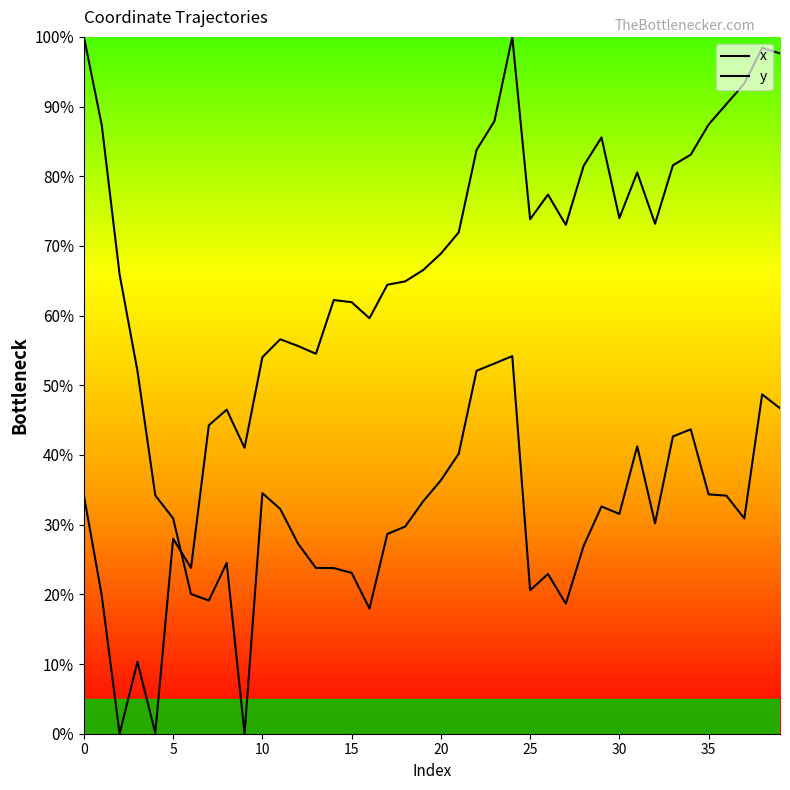

At which category is the sum across all series the highest?

24